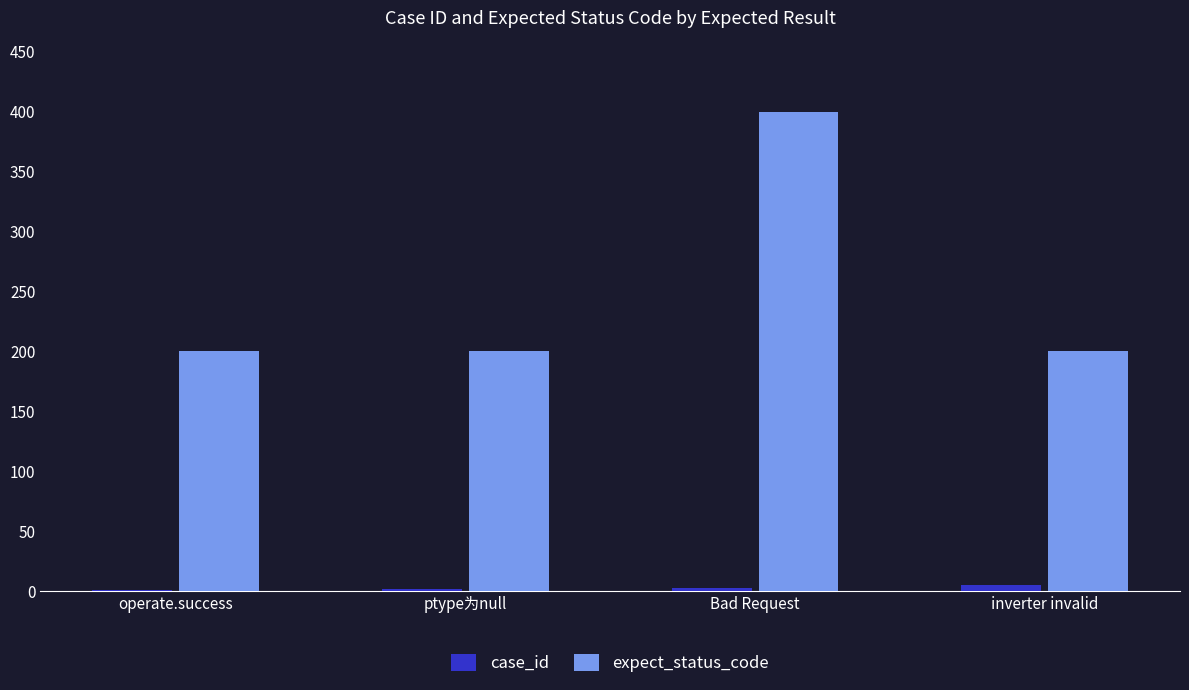

Which series changed the most between ptype为null and Bad Request?

expect_status_code